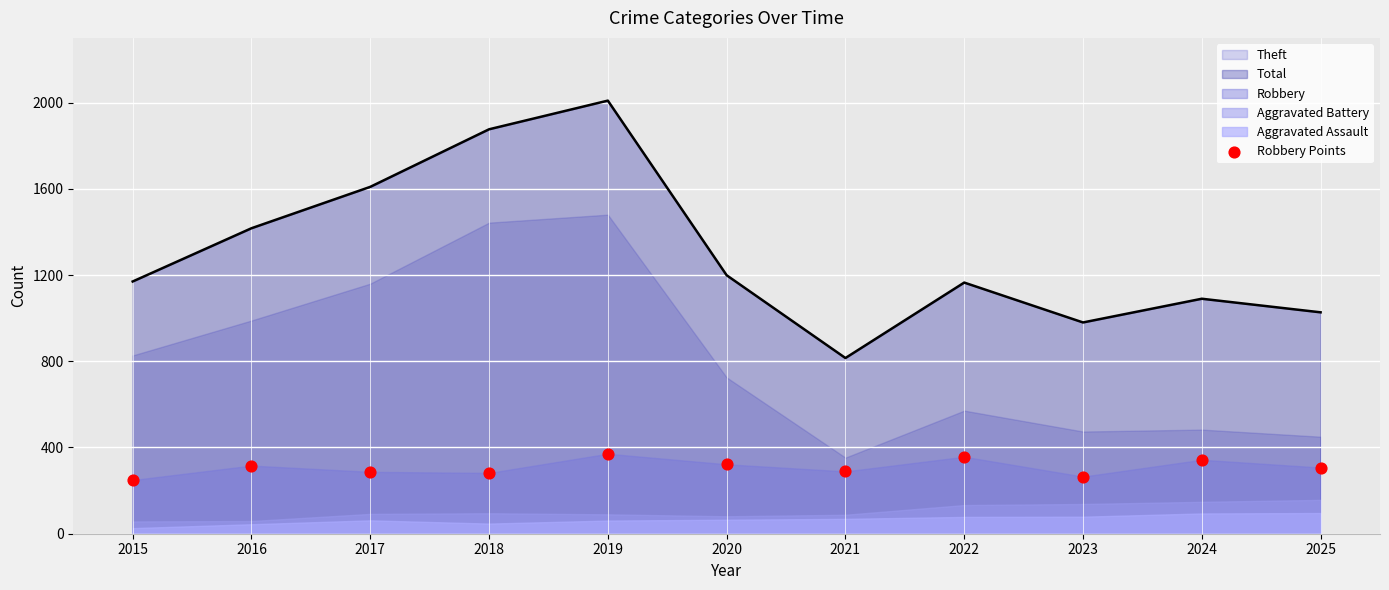

Which has a higher value, 2015 or 2025?

2025